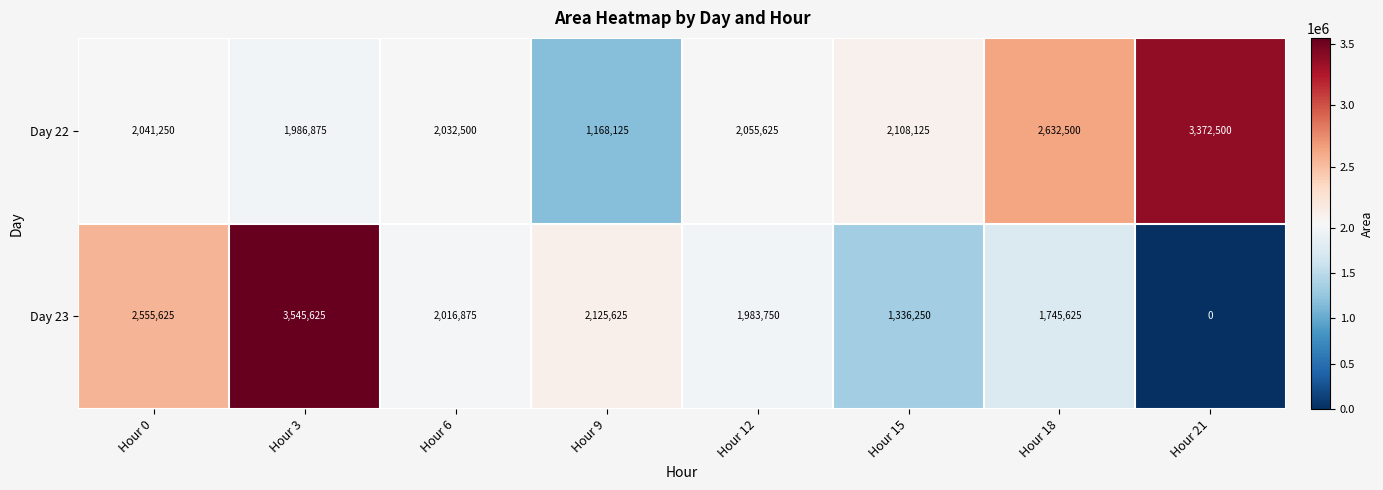

Read the Day 23 value at Hour 3.

3545625